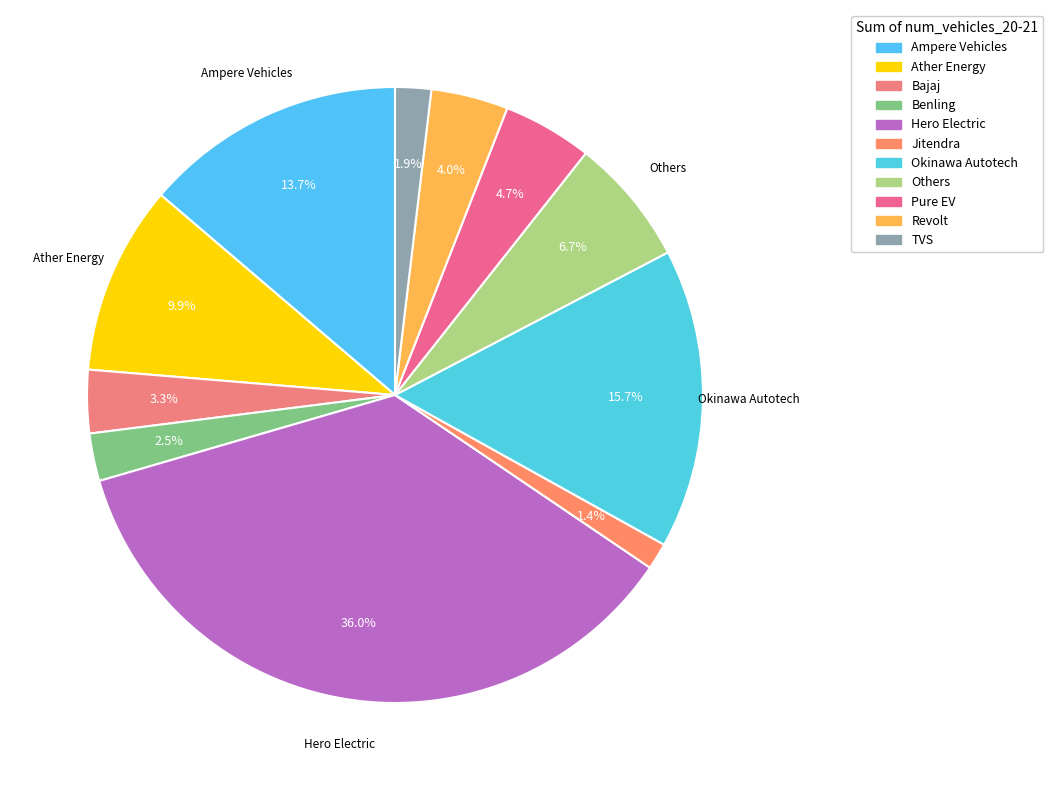

How many segments does this pie chart have?

11